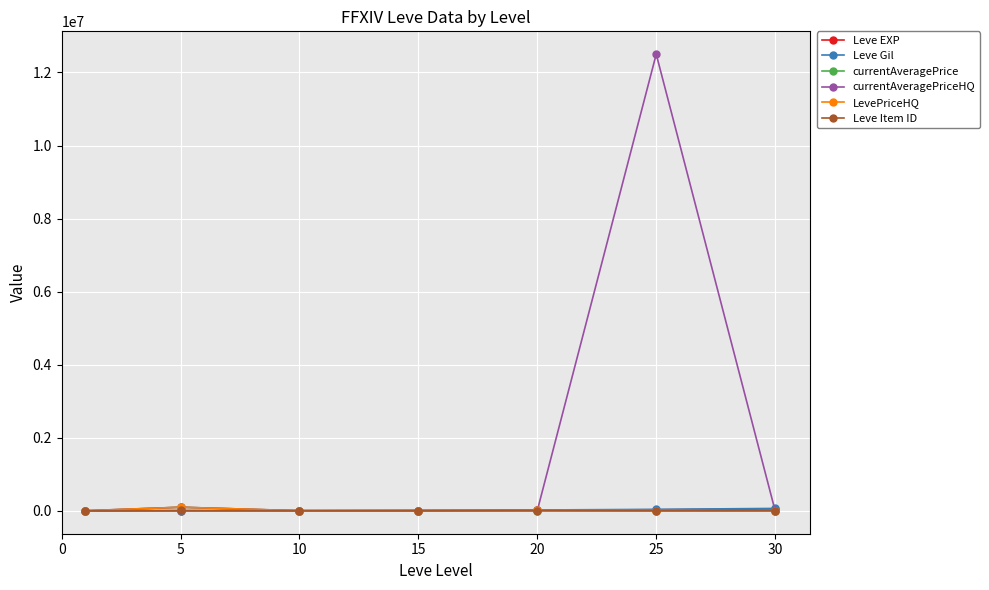

Which series has the largest total across all categories?

currentAveragePriceHQ